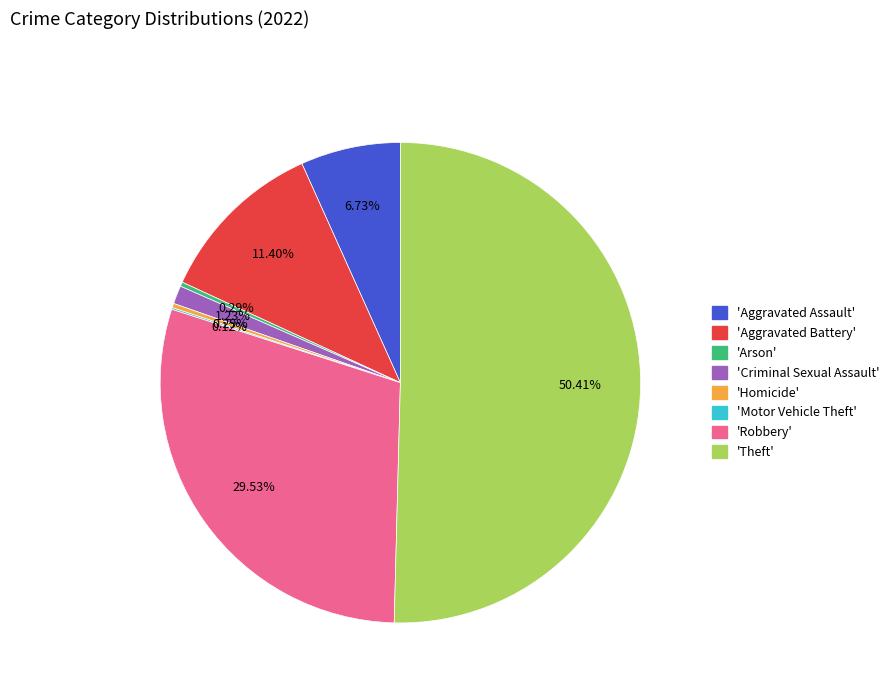

Count the number of slices in the pie.

8